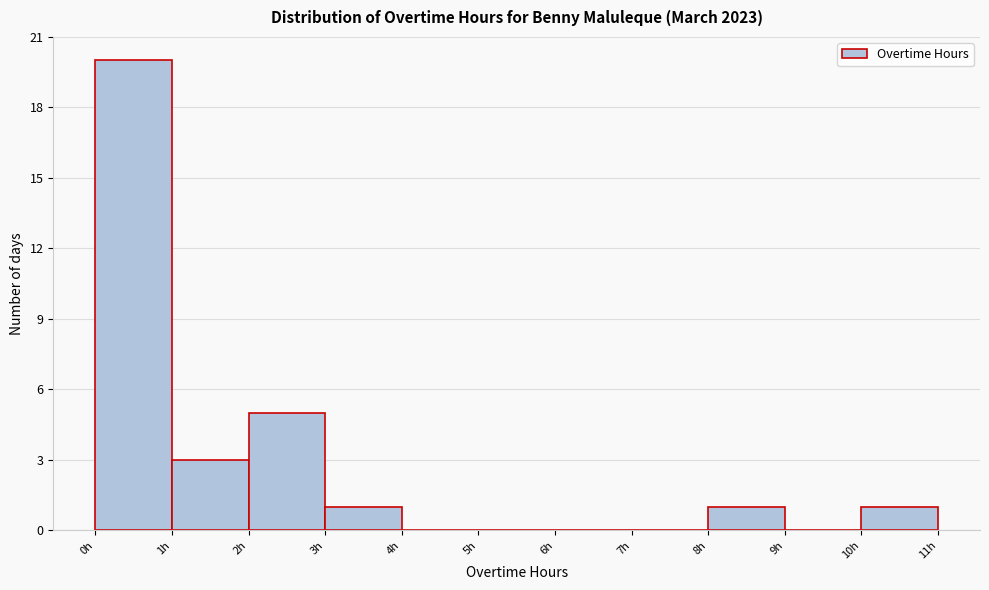

How tall is the bar that spans 8 to 9 on the x-axis? The values are not printed on the chart, so give them approximately, as read against the axis.

1